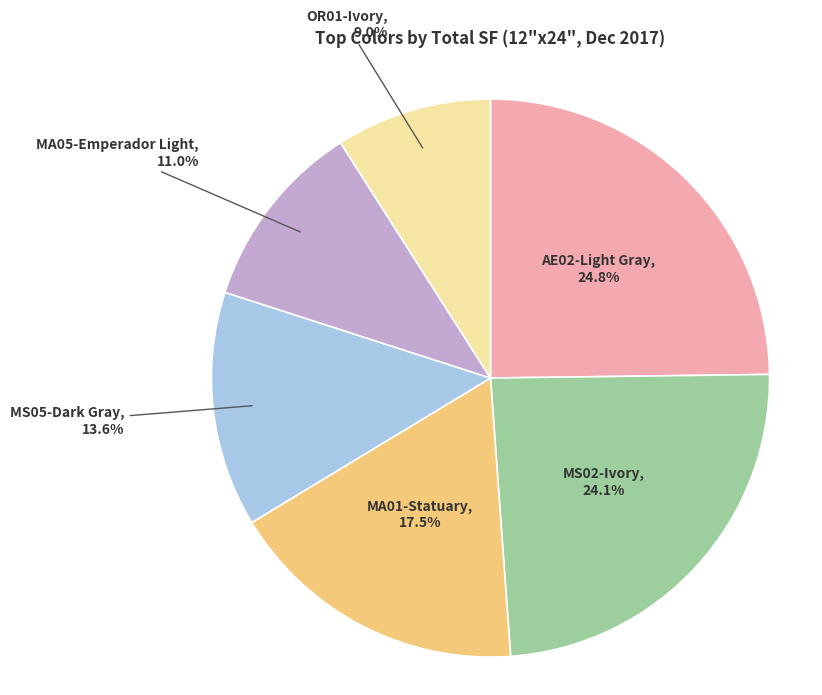

Approximately how many times larger is the value at OR01-Ivory compared to MS05-Dark Gray?

0.7